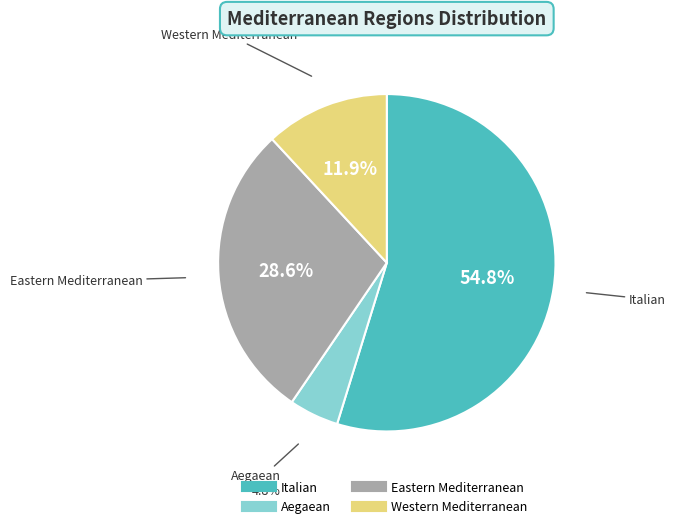

Is there a majority slice in this chart?

Yes